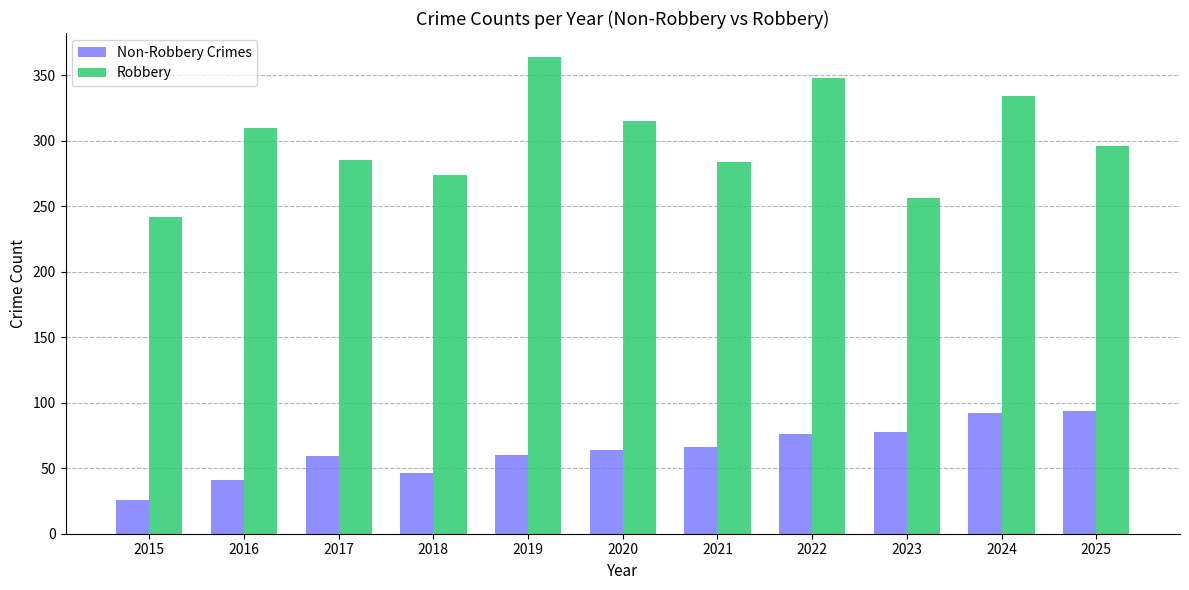

How many groups of bars are there?

11